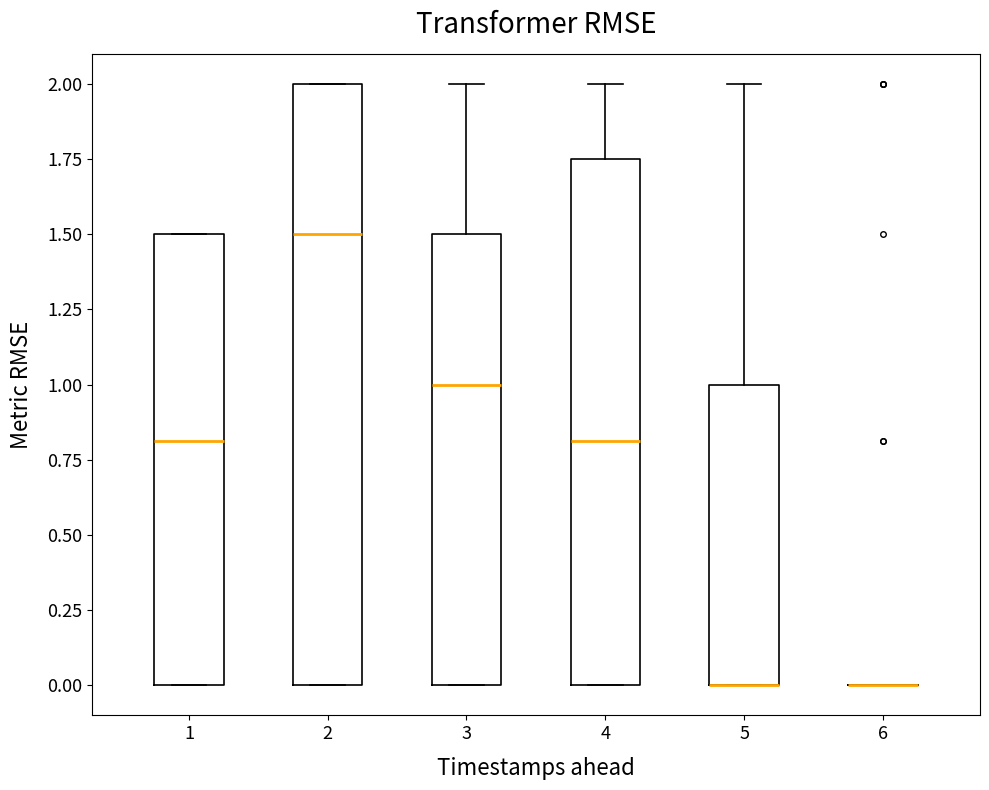

Reading left to right, read every box against the y-axis: the position of its median line, the range the box covers, and the ends of its whiskers. The values are not printed on the chart, so give them approximately, as read against the axis.

1: median 0.80, box 0.00 to 1.50, whiskers 0.00 to 1.50
2: median 1.50, box 0.00 to 2.00, whiskers 0.00 to 2.00
3: median 1.00, box 0.00 to 1.50, whiskers 0.00 to 2.00
4: median 0.80, box 0.00 to 1.75, whiskers 0.00 to 2.00
5: median 0.00 (drawn on the box's lower edge), box 0.00 to 1.00, whiskers 0.00 to 2.00
6: box collapsed to a line at 0.00, whiskers 0.00 to 0.00